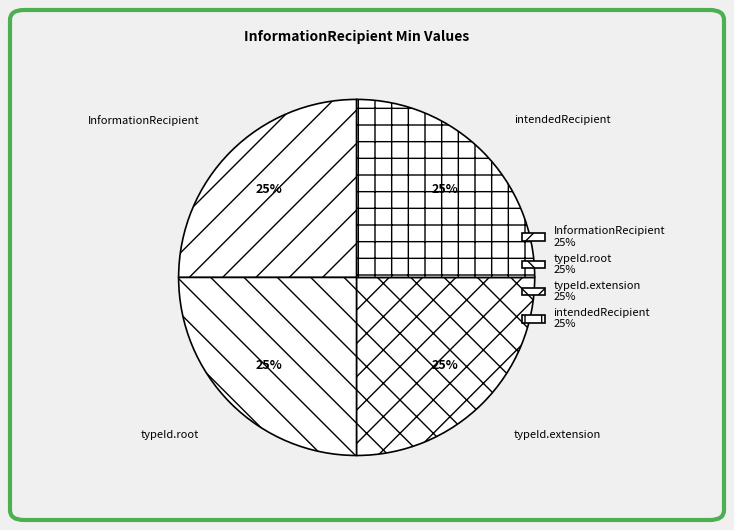

To the nearest percent, what is the difference between the largest and smallest slice percentages?

0%